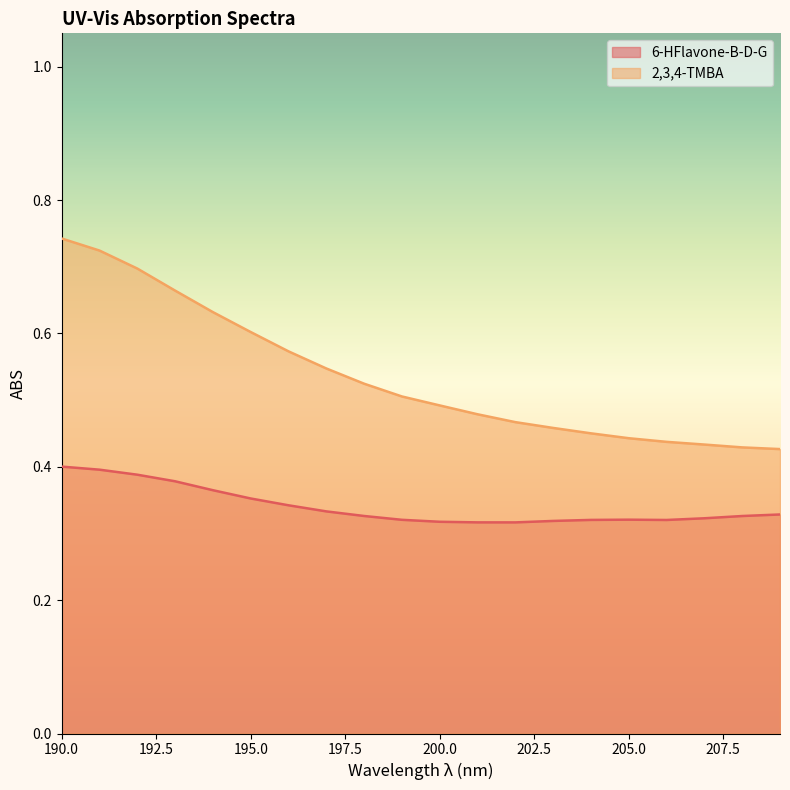

How many 2,3,4-TMBA values are between 0 and 1?

20